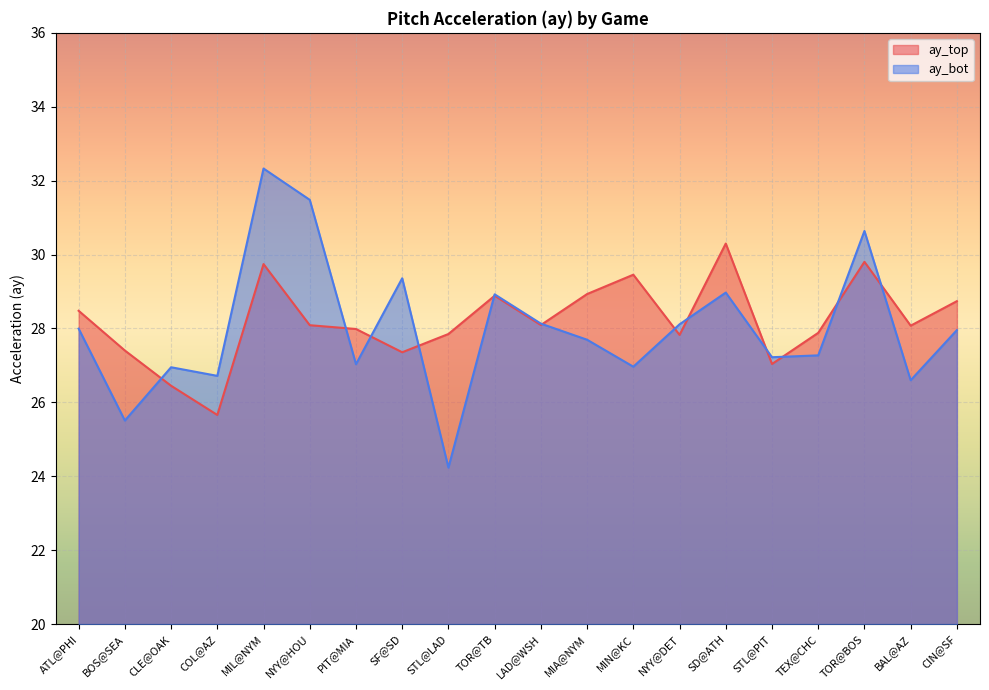

How many values in the ay_top series are below 28?

9